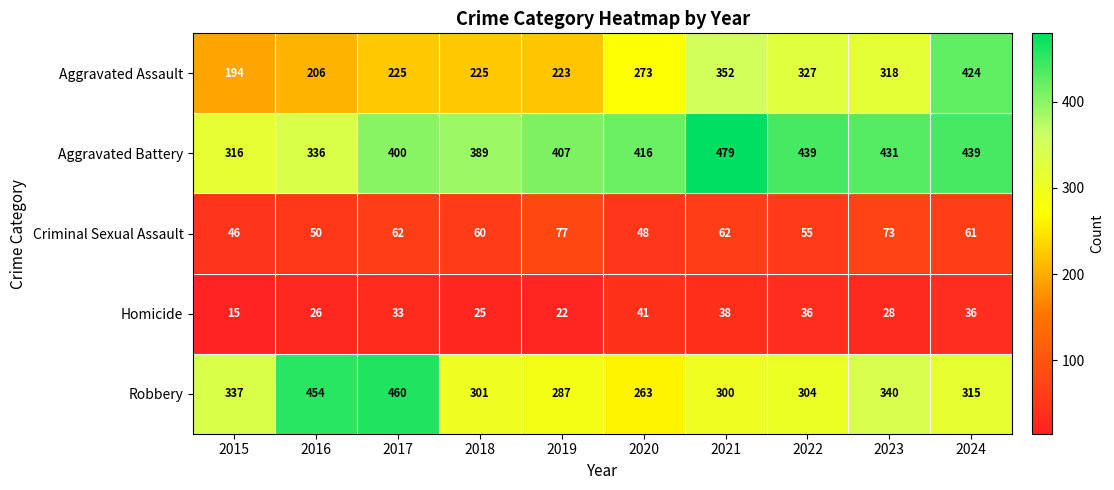

What is the spread (max minus min) of values at 2023?

403